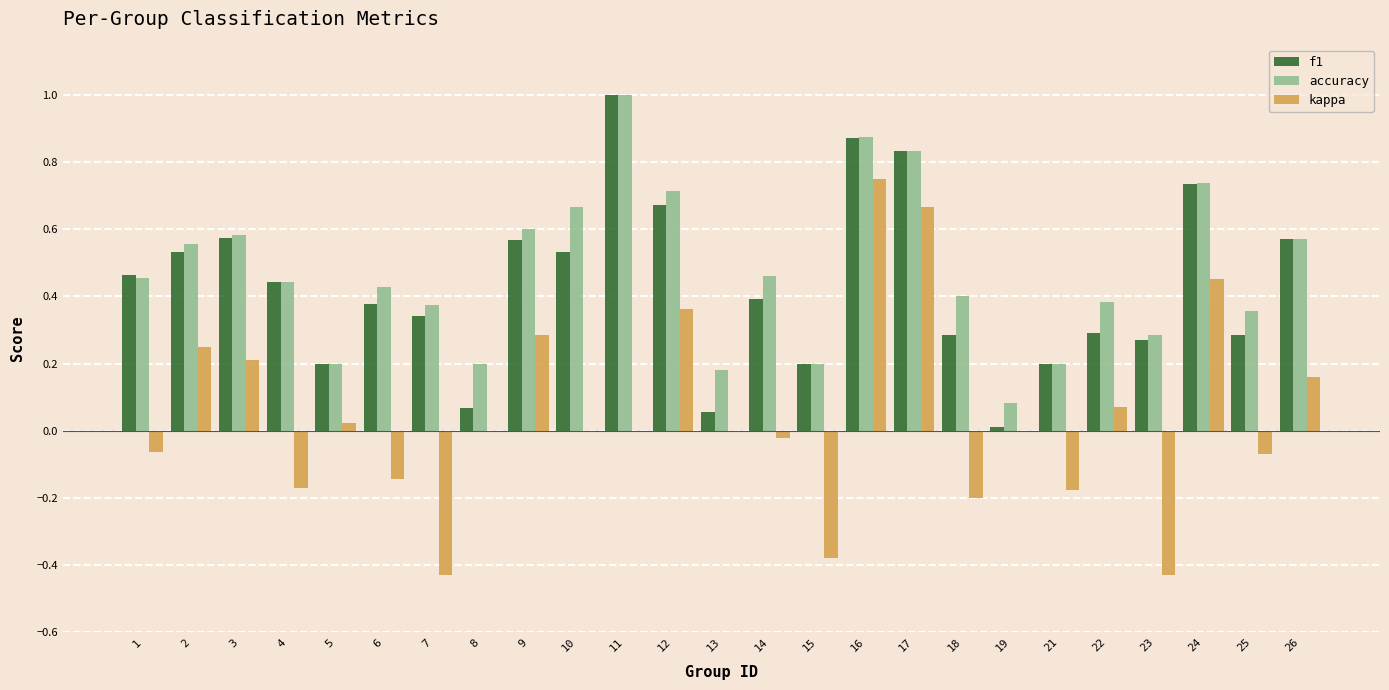

True or false: accuracy has a value of 0.6 at 26.

True